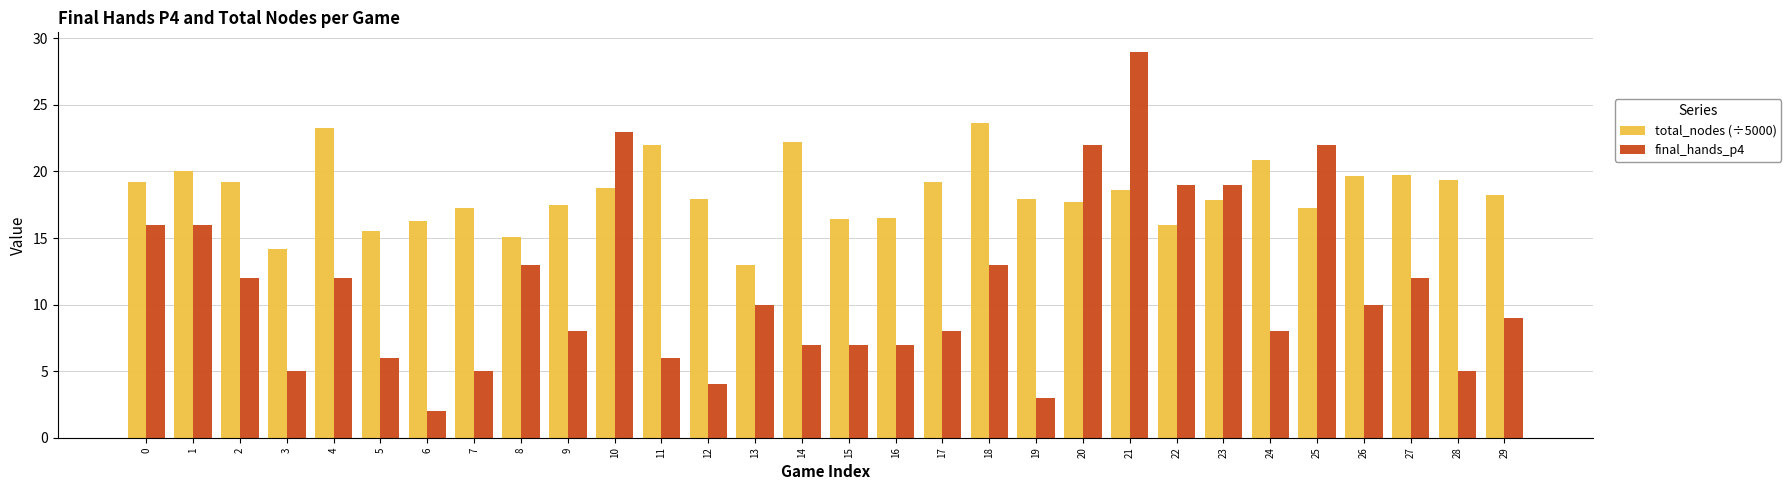

What is the difference between the maximum and second lowest values in the final_hands_p4 series?

26.0